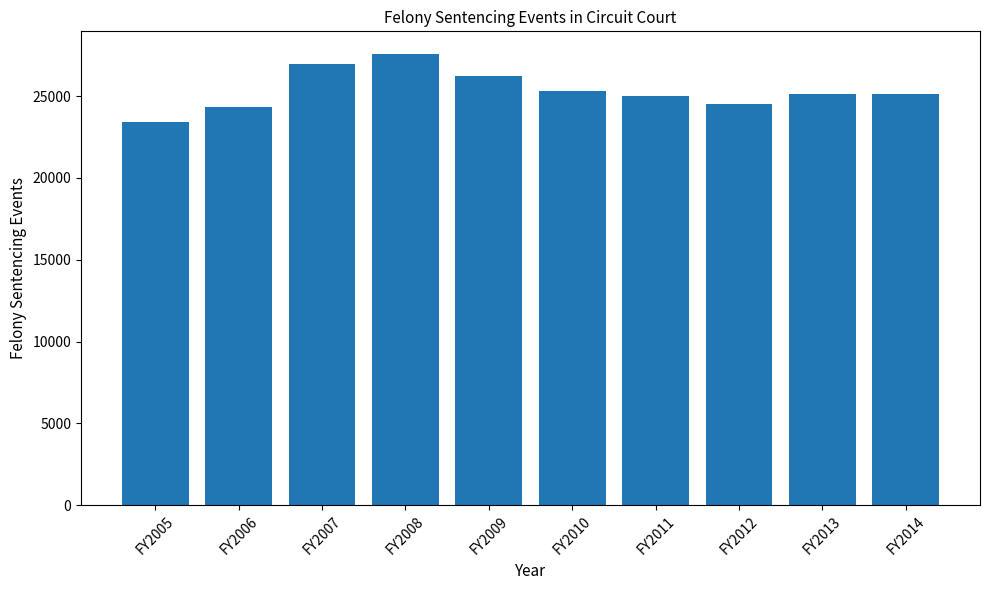

What is the change in value from FY2009 to FY2013?

-1083